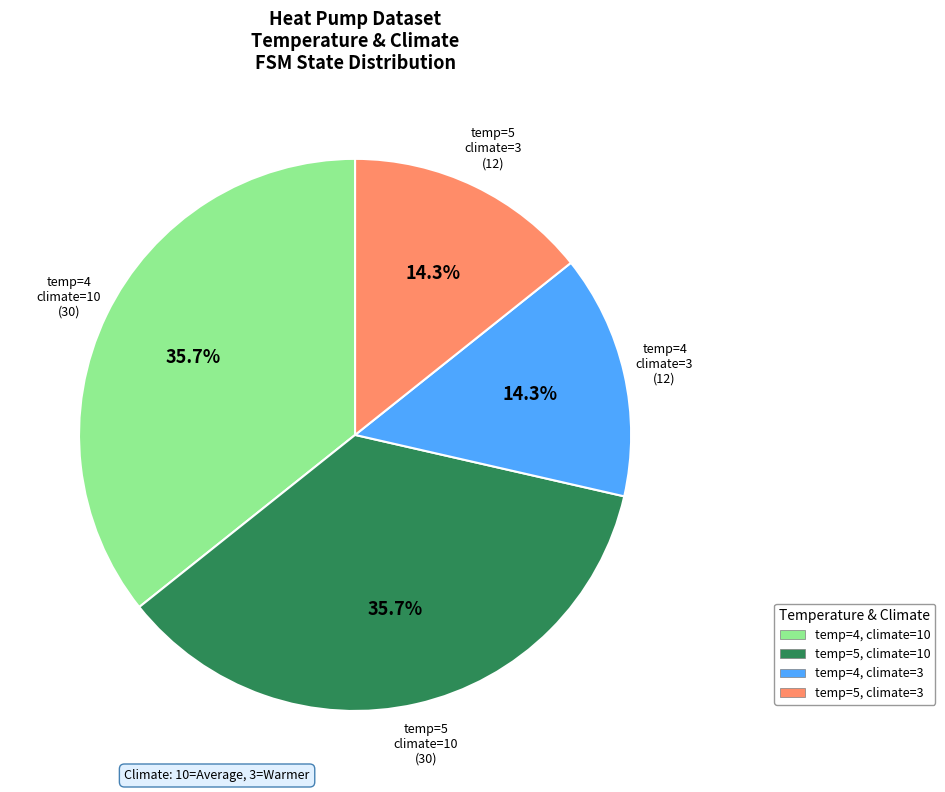

Which has a higher value, temp=4, climate=3 or temp=5, climate=10?

temp=5, climate=10